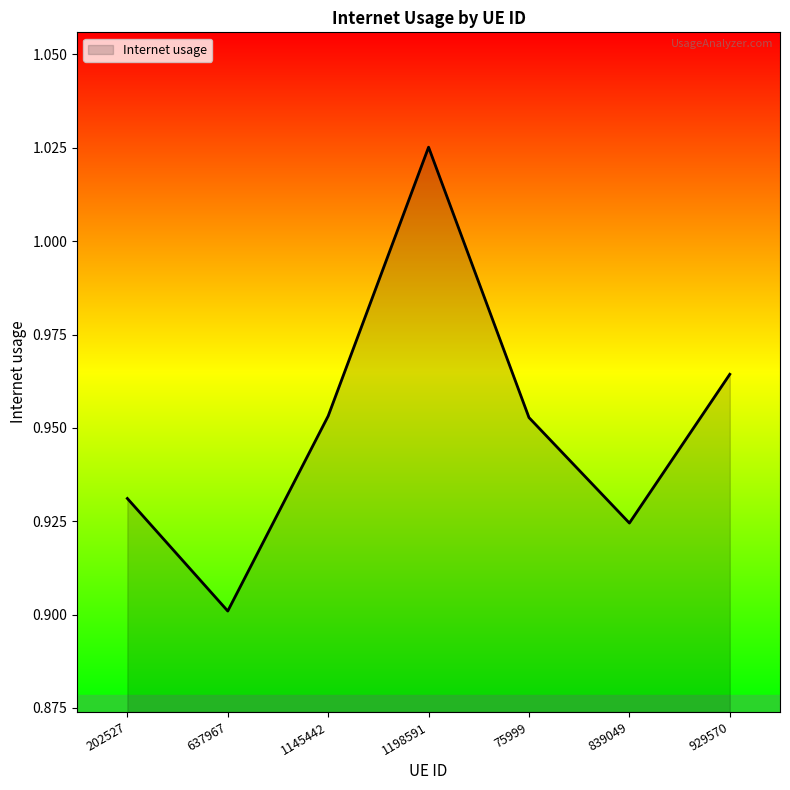

True or false: the data shows 0.6 at 839049.

False